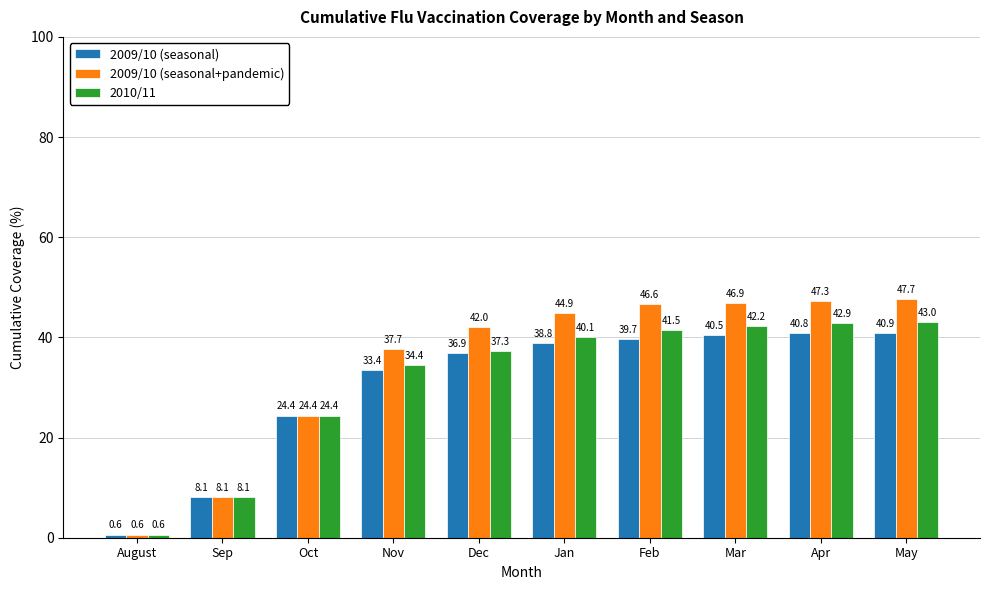

What position from the right is Dec?

6